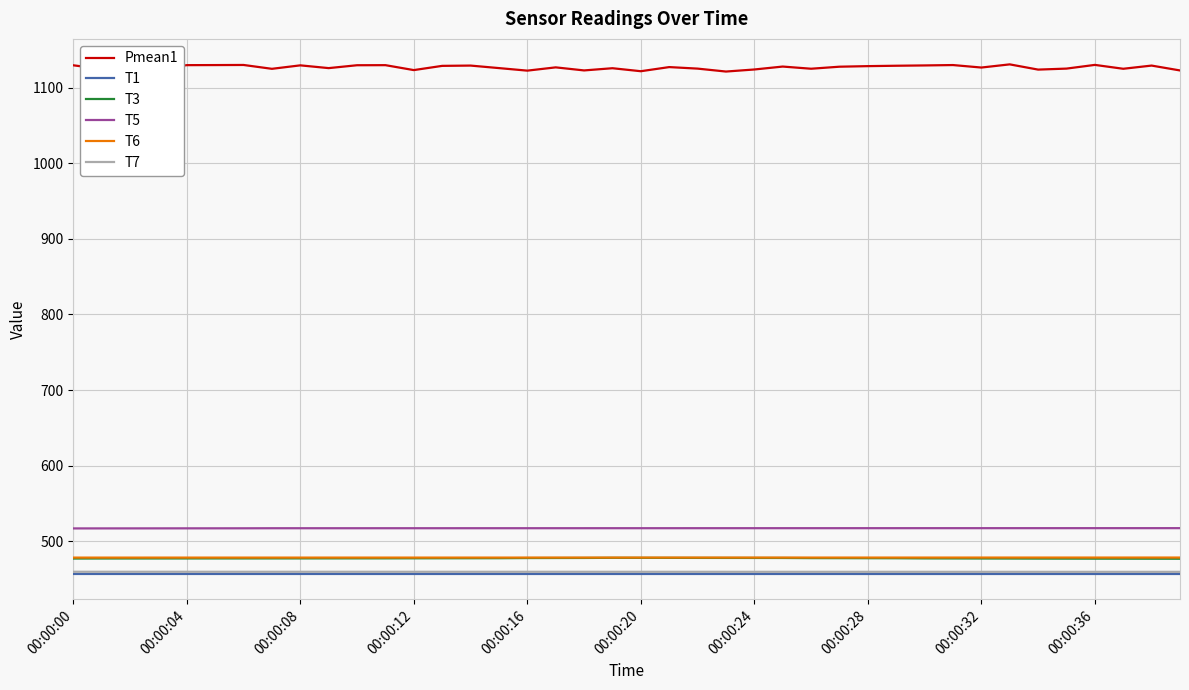

True or false: T6 and T7 cross at least once.

False